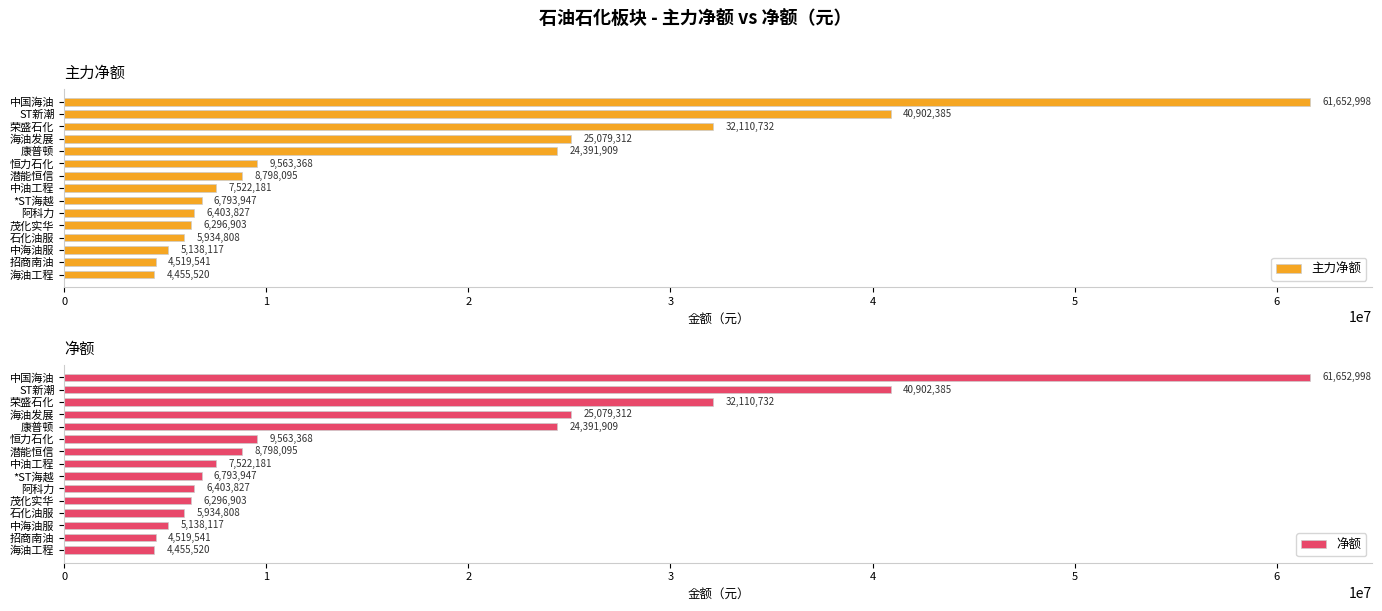

Where is 主力净额 nearest to the value 33054259?

荣盛石化